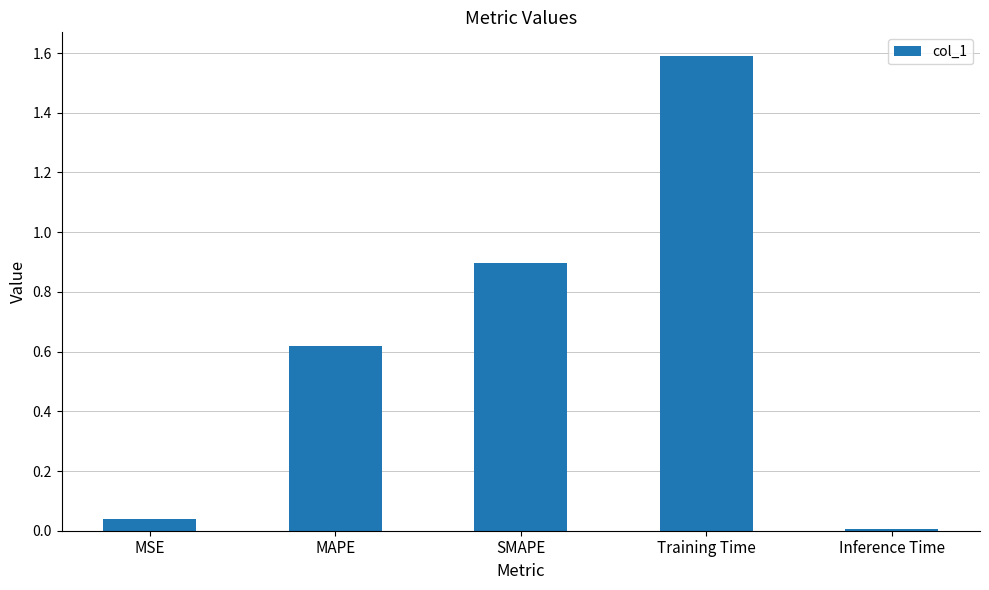

What is the difference between the maximum and minimum values?

1.6